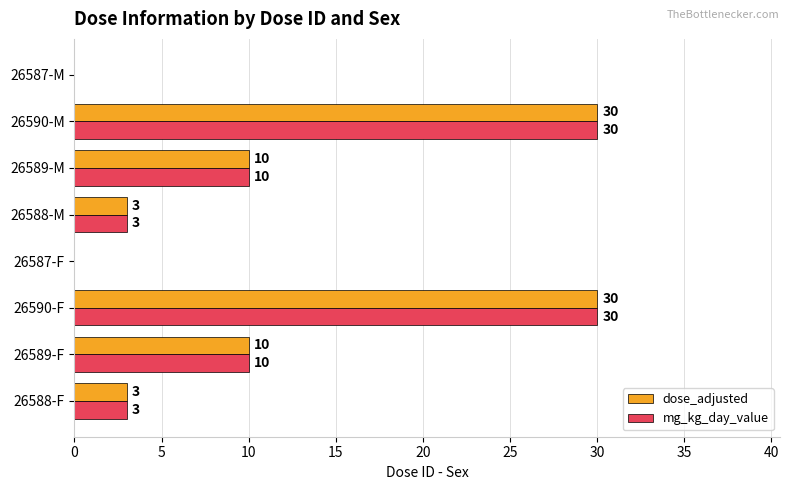

What is the sum of the mg_kg_day_value values at 26587-M and 26589-M?

10